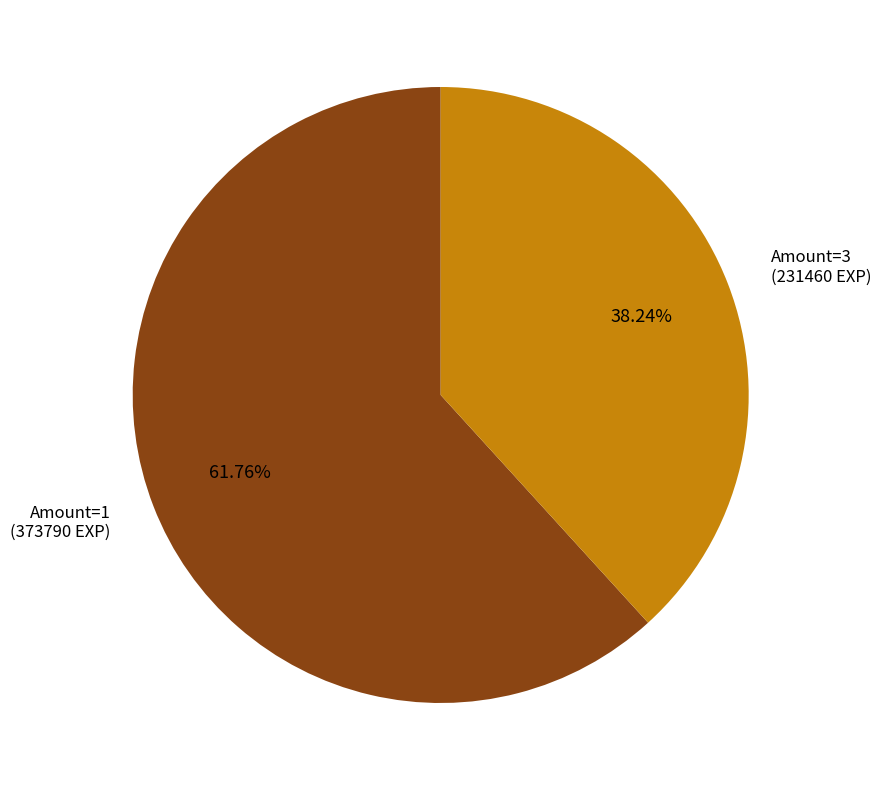

Is there a majority slice in this chart?

Yes